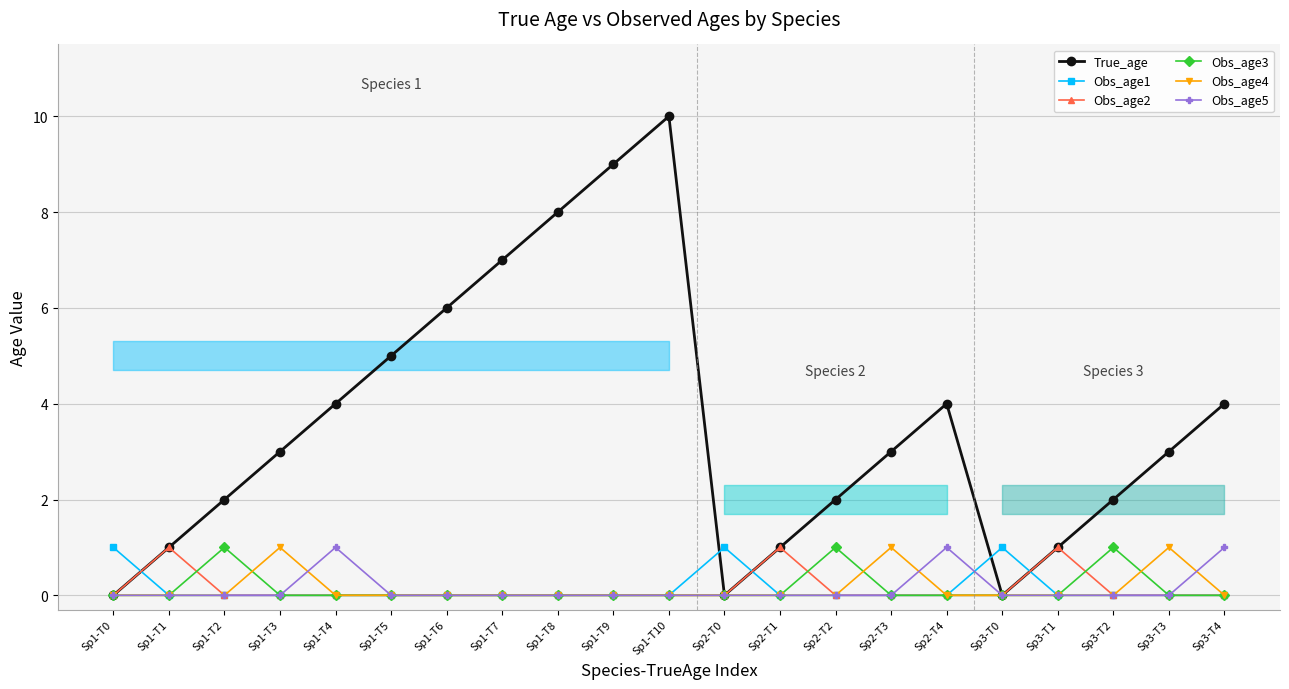

True or false: Obs_age5 has a value of 0 at Sp1-T8.

True